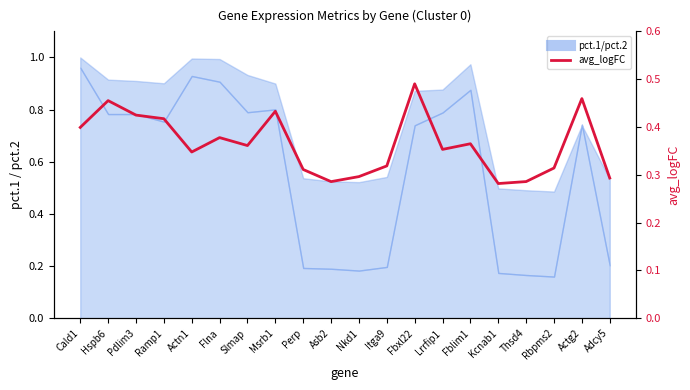

What value does the data have at Ramp1?

0.4